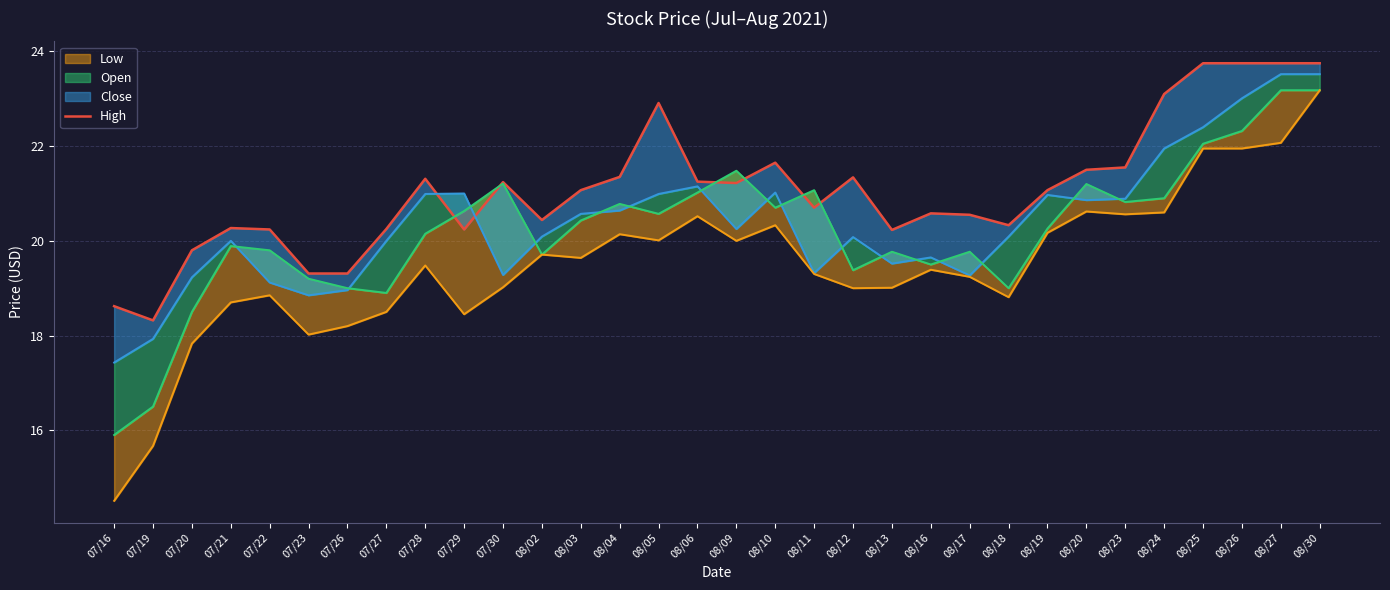

Between 08/30 and 08/25, which is larger?

08/30